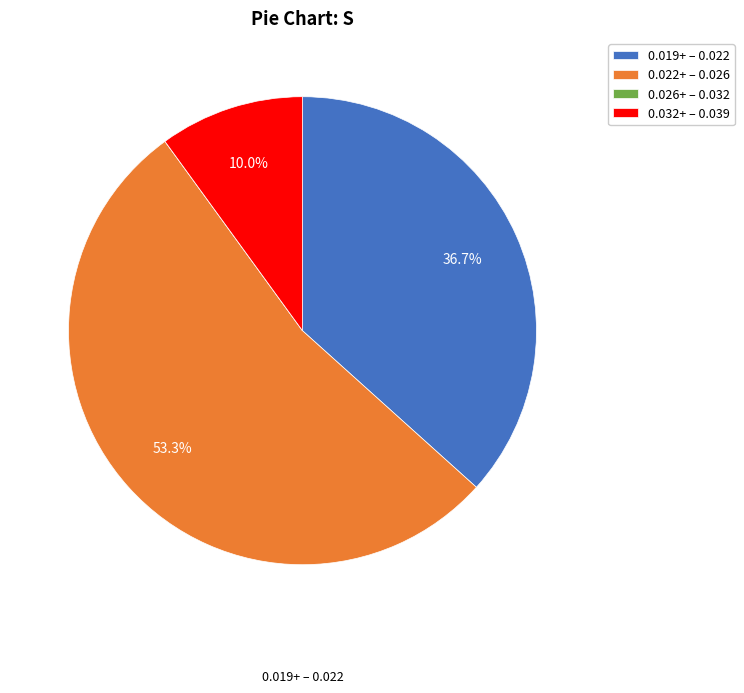

Is there a majority slice in this chart?

Yes